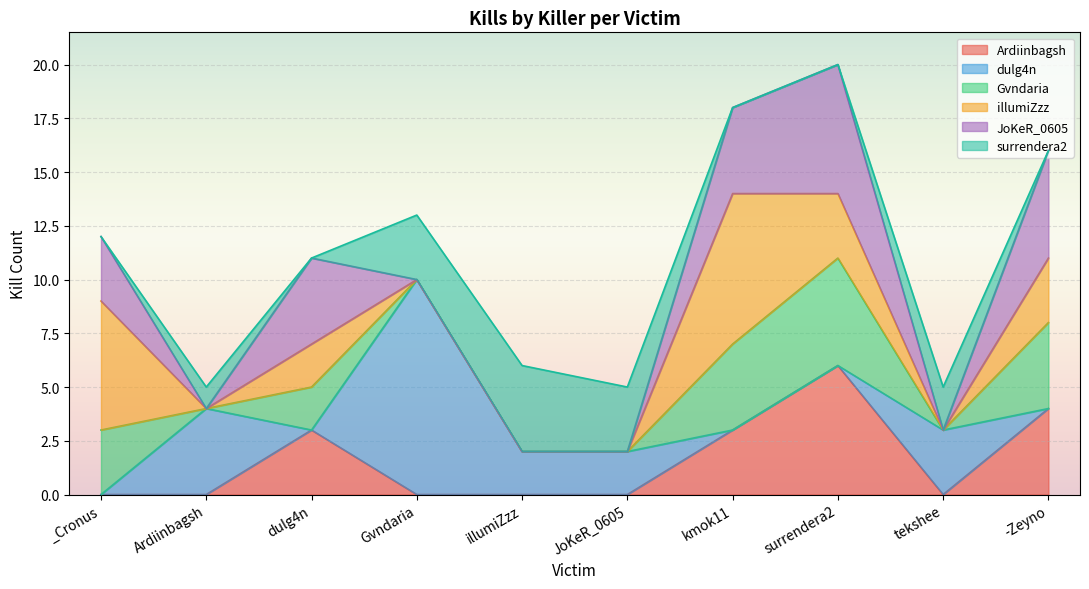

List the series in order of their peak value, lowest first.

surrendera2, Gvndaria, Ardiinbagsh, JoKeR_0605, illumiZzz, dulg4n